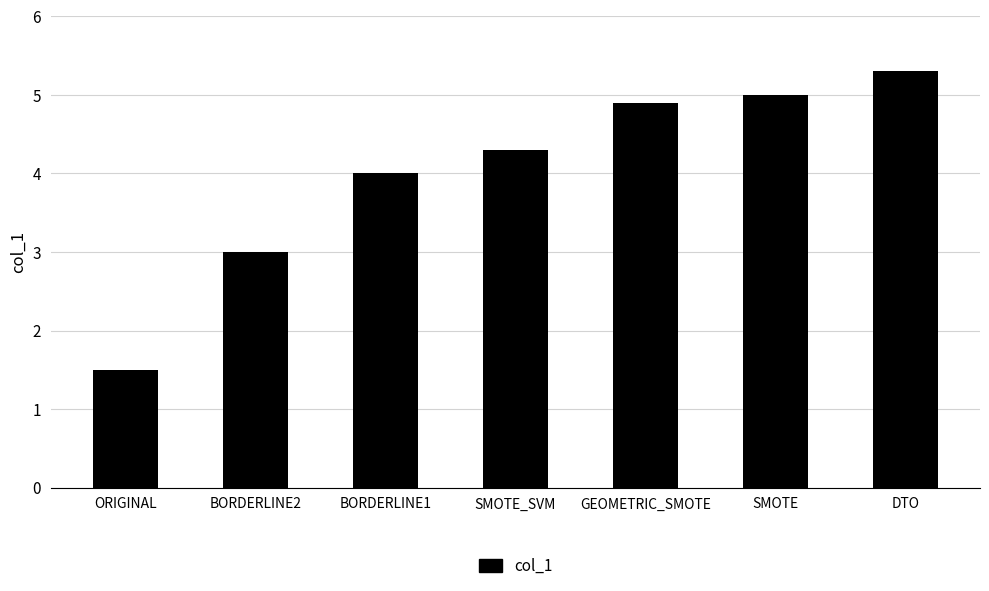

Count the number of data series in this chart.

1